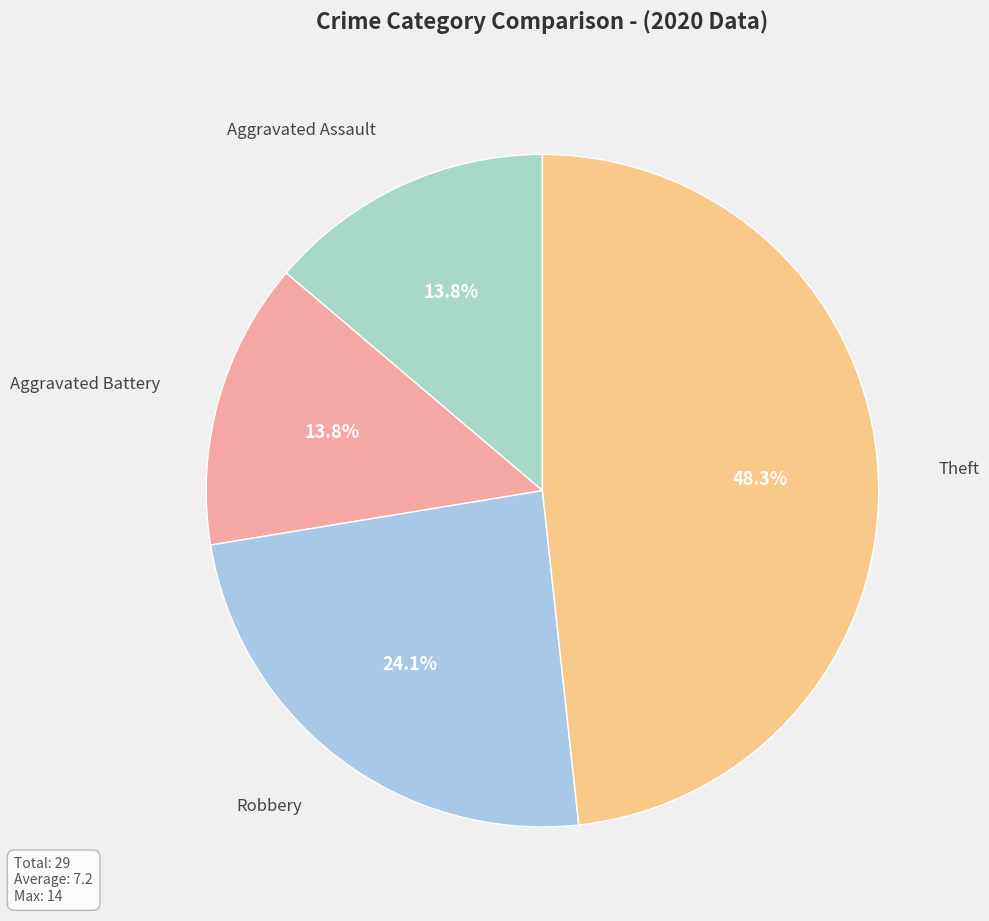

How many slices are in this pie chart?

4